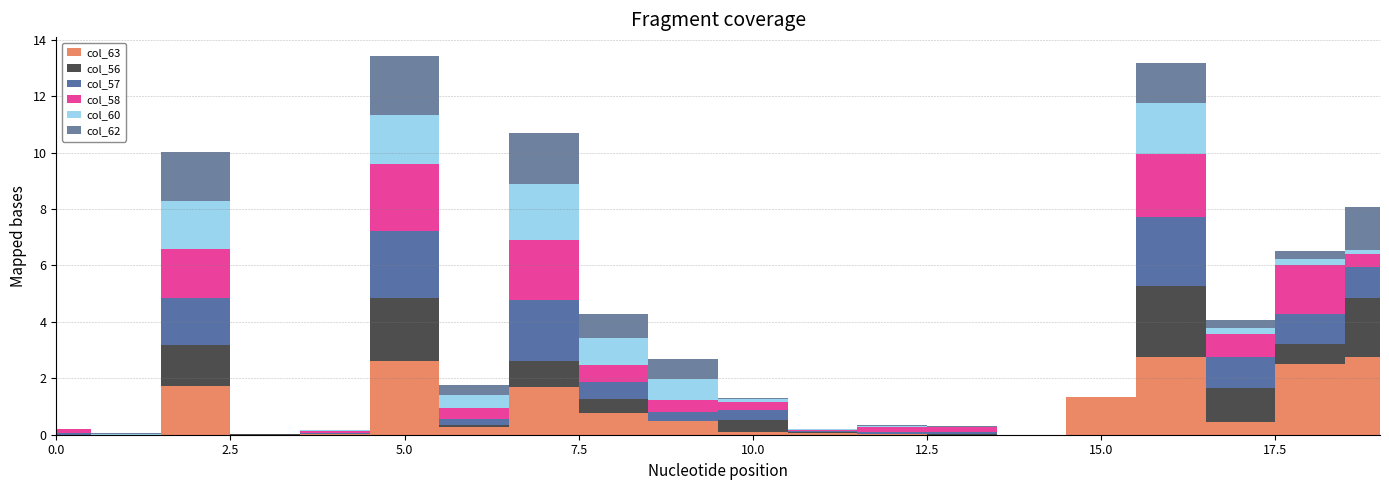

At which category does col_58 reach its first local peak?

2